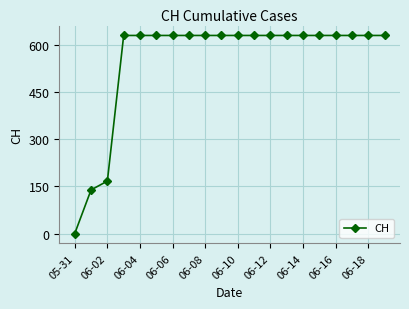

What is the value of the 20th point from the left?

631